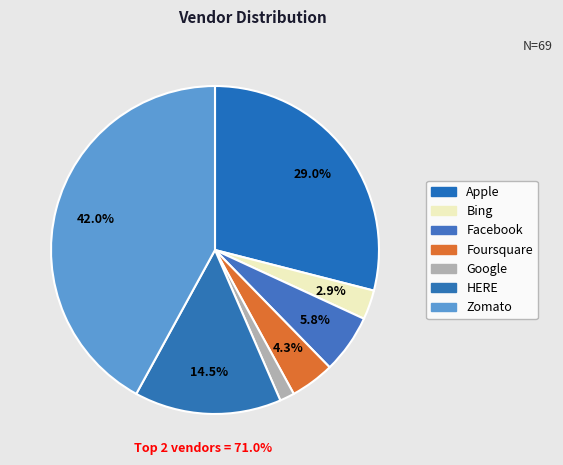

Rank the categories by value from lowest to highest.

Google, Bing, Foursquare, Facebook, HERE, Apple, Zomato